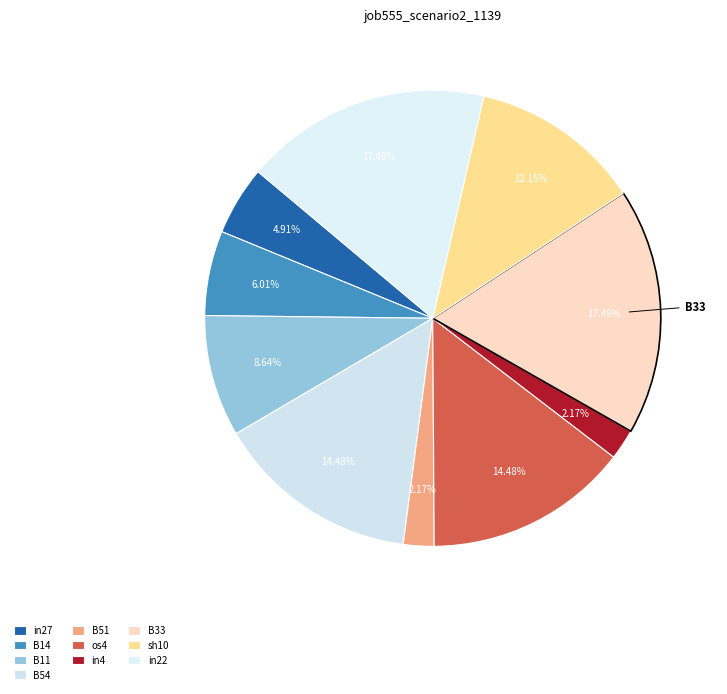

How many slices are in this pie chart?

10